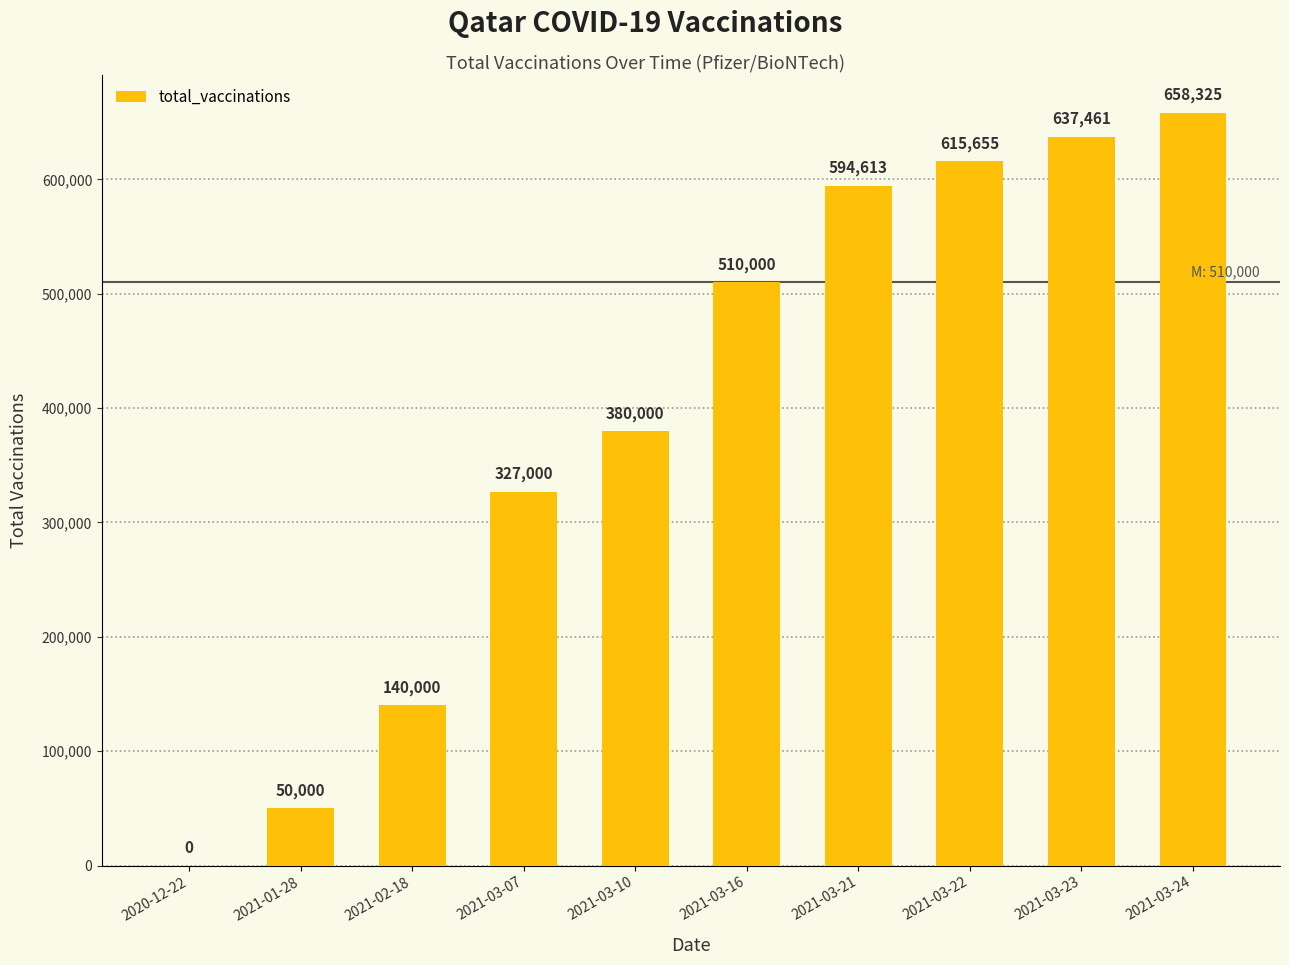

What is the sum of all values?

3913054